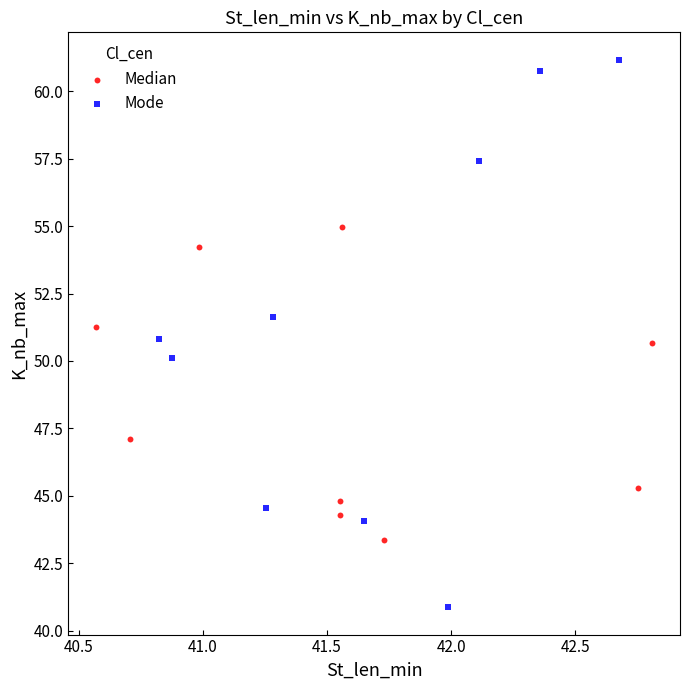

Which series contains the highest Y value?

Mode